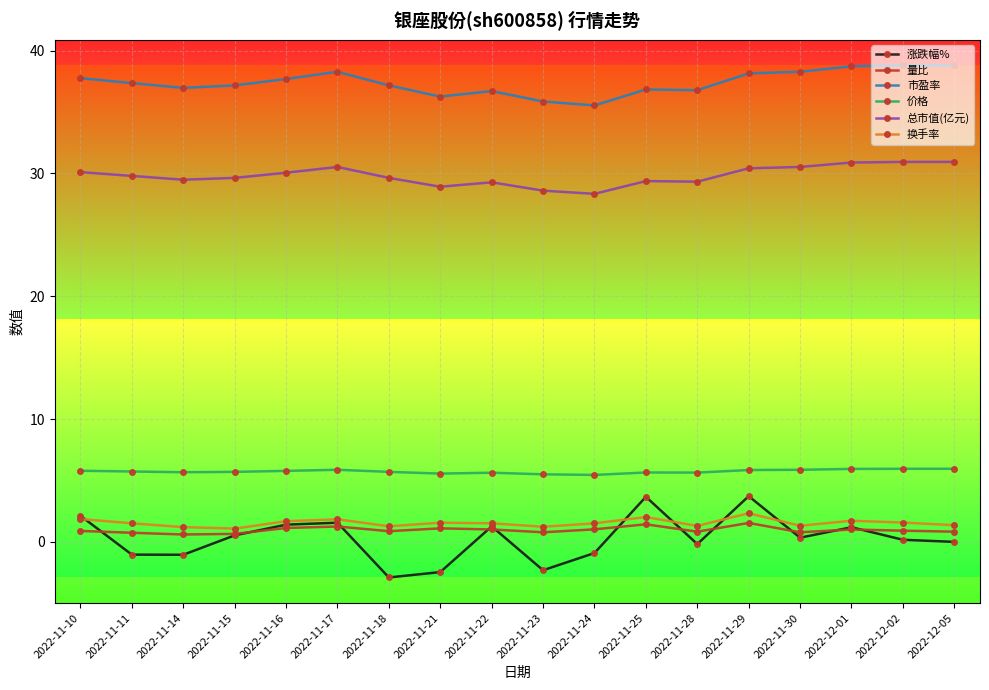

Where is the first local maximum for 市盈率?

2022-11-17